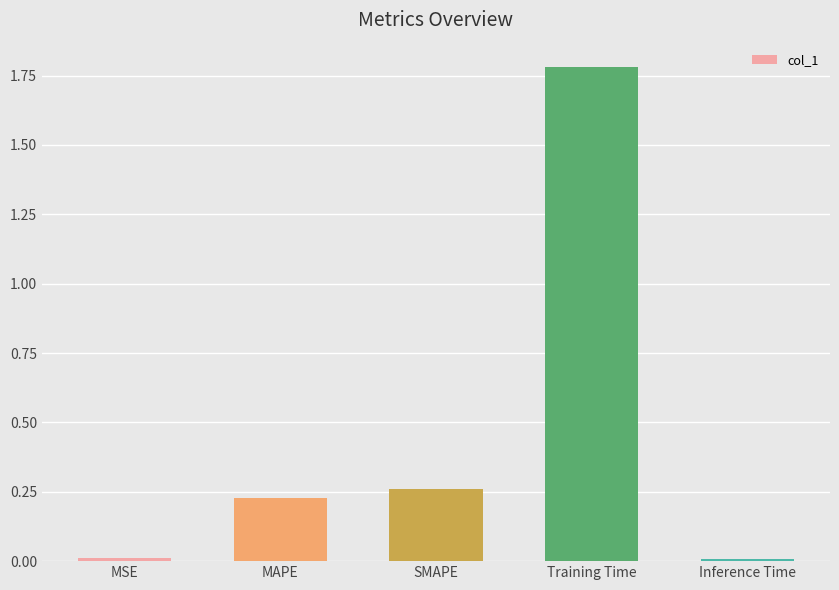

What is the sum of all values?

2.3